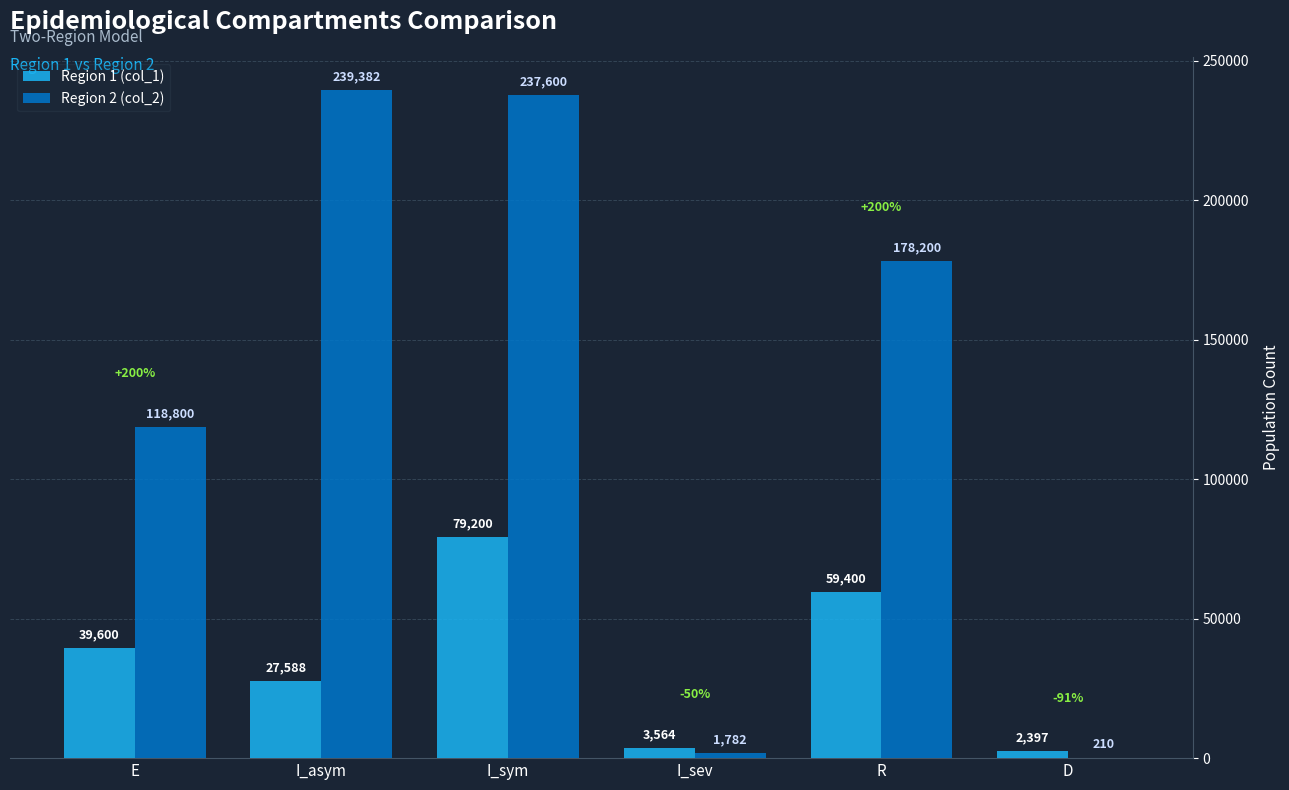

What is the spread (max minus min) of values at D?

2187